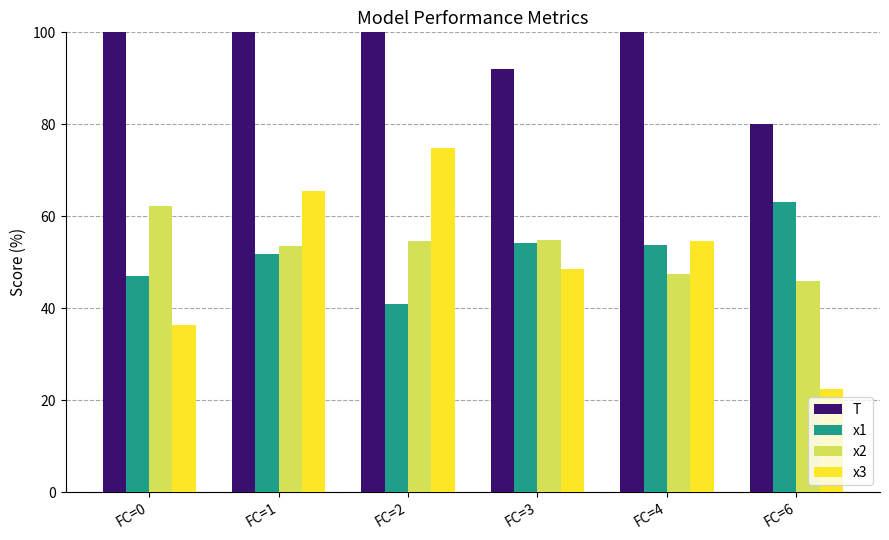

What is the value of the x3 bar at the 5th from the left?

54.7